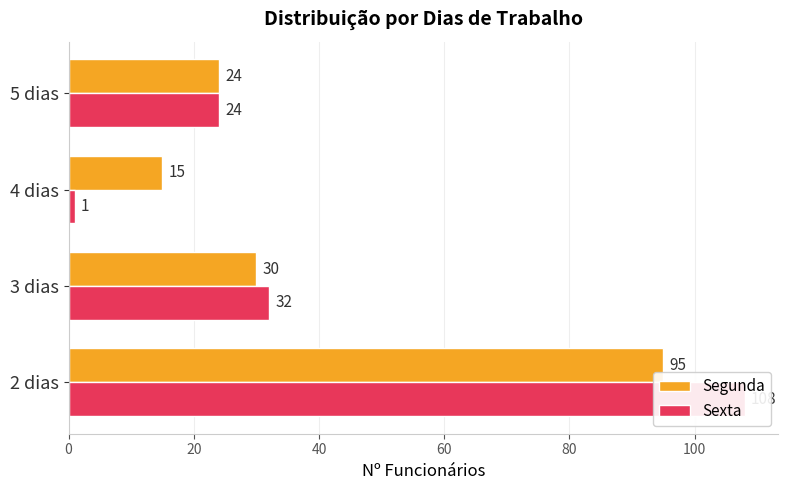

What are all the series names shown in the legend?

Segunda, Sexta